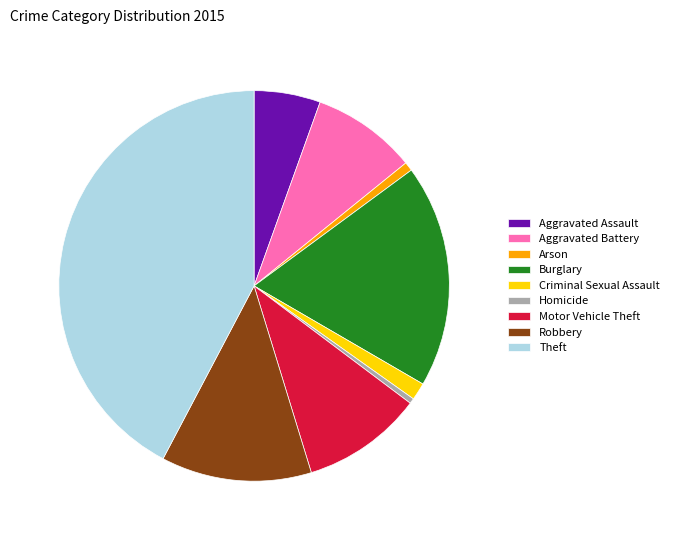

Is there a majority slice in this chart?

No